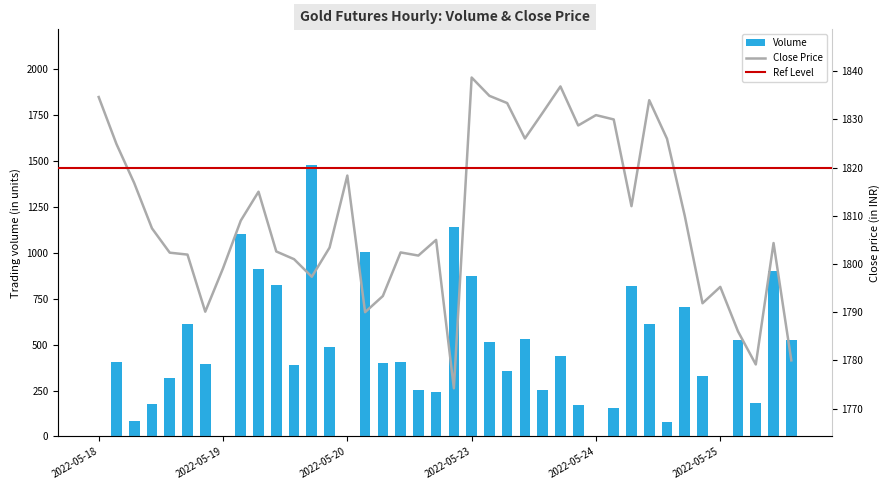

What is the label of the 21st bar from the right?

2022-05-20 14:15